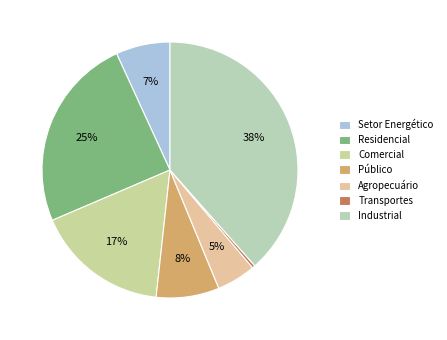

Is there a majority slice in this chart?

No